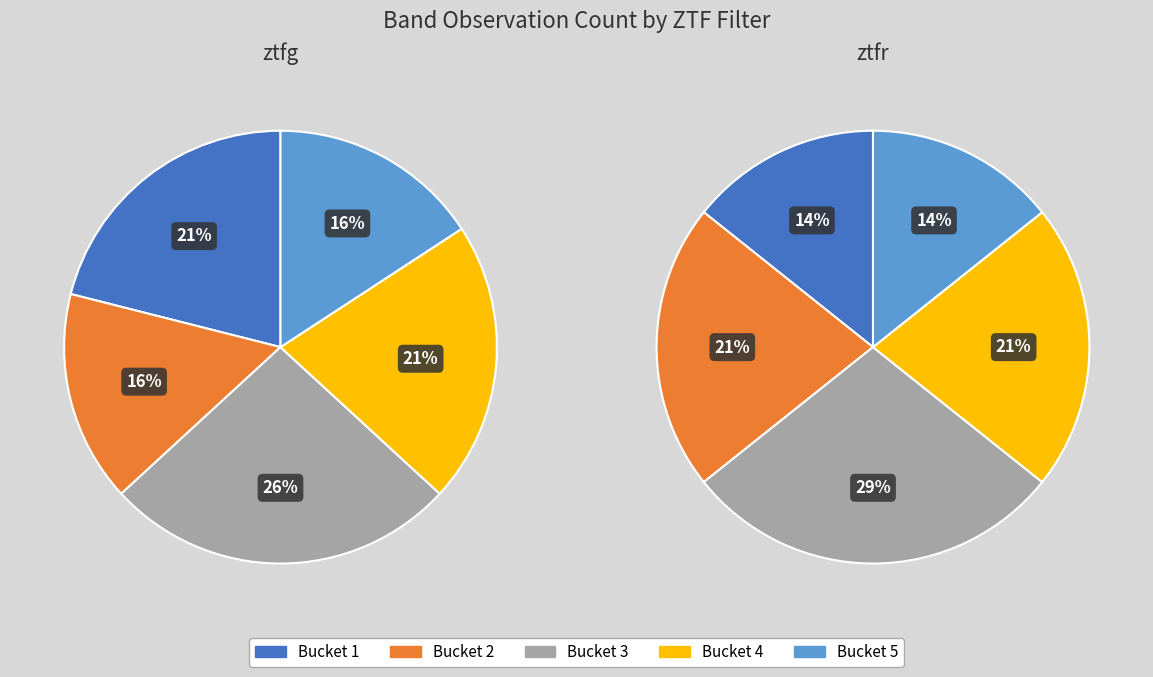

What is the change in value from ztfg to ztfr?

-5